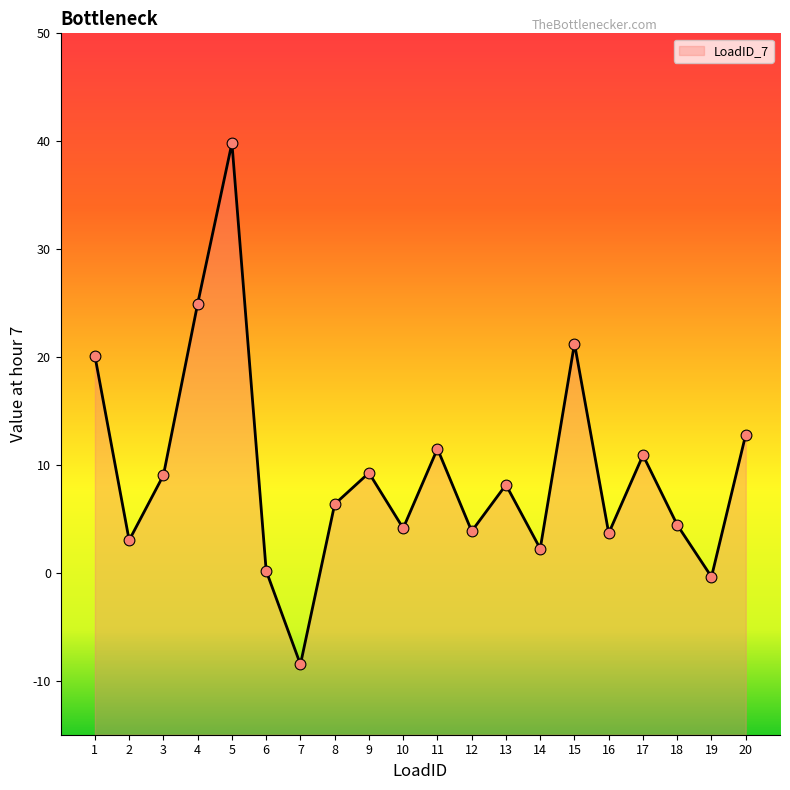

Between 13 and 17, which is larger?

17